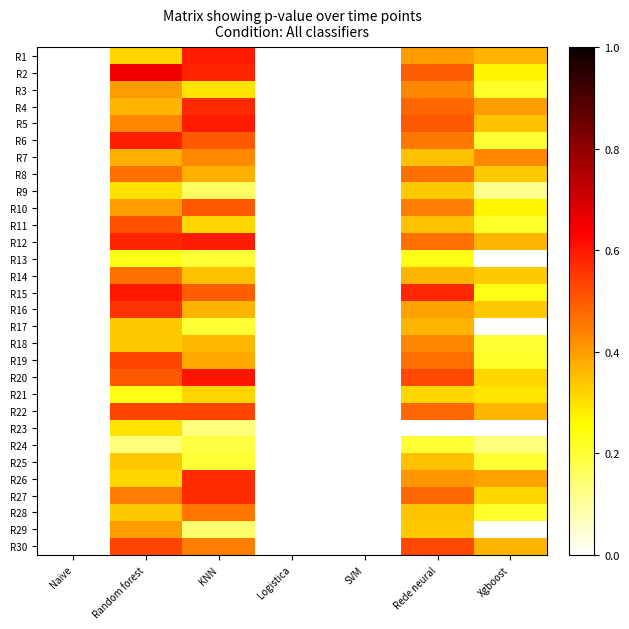

At which category is the sum across all series the highest?

Random forest